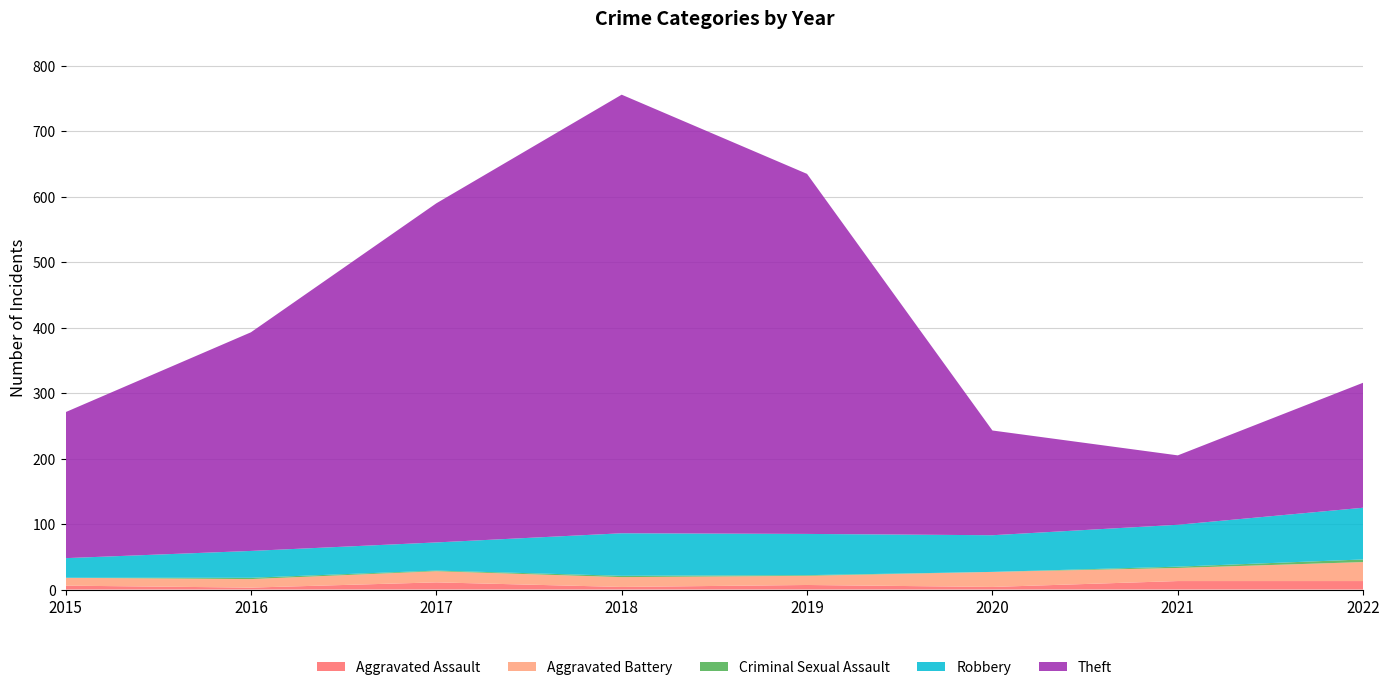

Reading right to left, what are all the values shown in this chart?

Aggravated Assault: 2022=13	2021=13	2020=4	2019=7	2018=4	2017=11	2016=3	2015=6
Aggravated Battery: 2022=29	2021=20	2020=23	2019=14	2018=15	2017=17	2016=13	2015=12
Criminal Sexual Assault: 2022=4	2021=2	2020=0	2019=1	2018=2	2017=1	2016=2	2015=0
Robbery: 2022=79	2021=64	2020=56	2019=63	2018=65	2017=43	2016=41	2015=30
Theft: 2022=191	2021=106	2020=160	2019=550	2018=670	2017=518	2016=334	2015=223